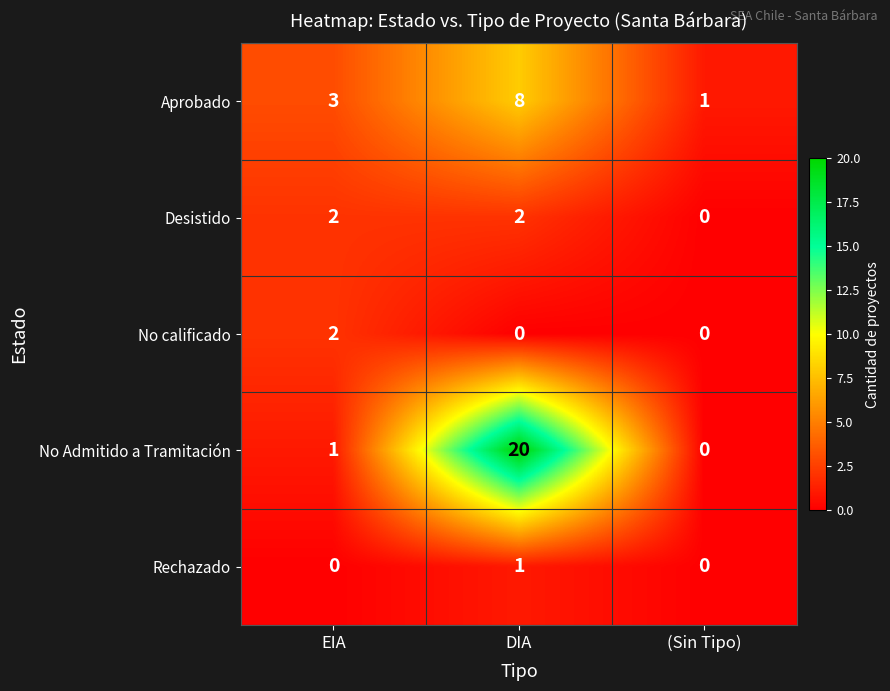

Reading left to right, list all the values displayed in this chart.

Aprobado: EIA=3	DIA=8	(Sin Tipo)=1
Desistido: EIA=2	DIA=2	(Sin Tipo)=0
No calificado: EIA=2	DIA=0	(Sin Tipo)=0
No Admitido a Tramitación: EIA=1	DIA=20	(Sin Tipo)=0
Rechazado: EIA=0	DIA=1	(Sin Tipo)=0